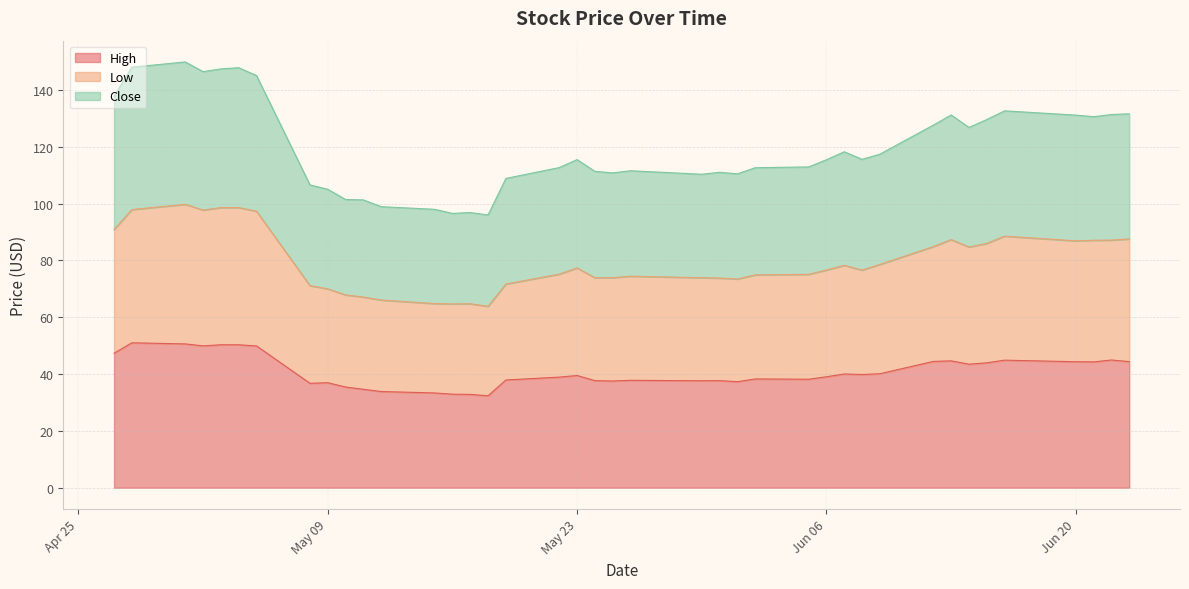

Does the chart display data point markers on the line(s)?

No